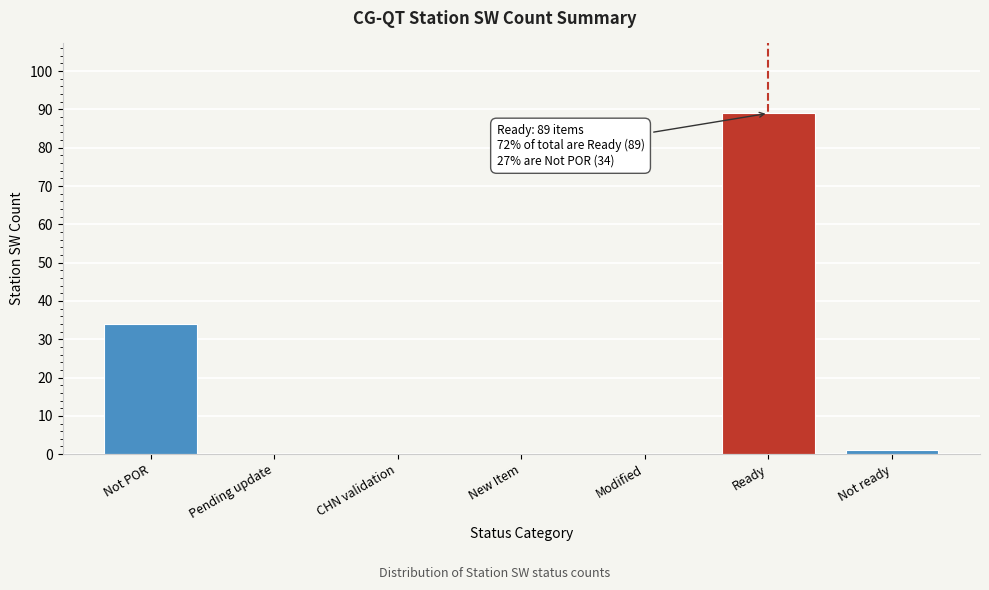

Reading left to right, list all the values displayed in this chart.

Not POR=34	Pending update=0	CHN validation=0	New Item=0	Modified=0	Ready=89	Not ready=1